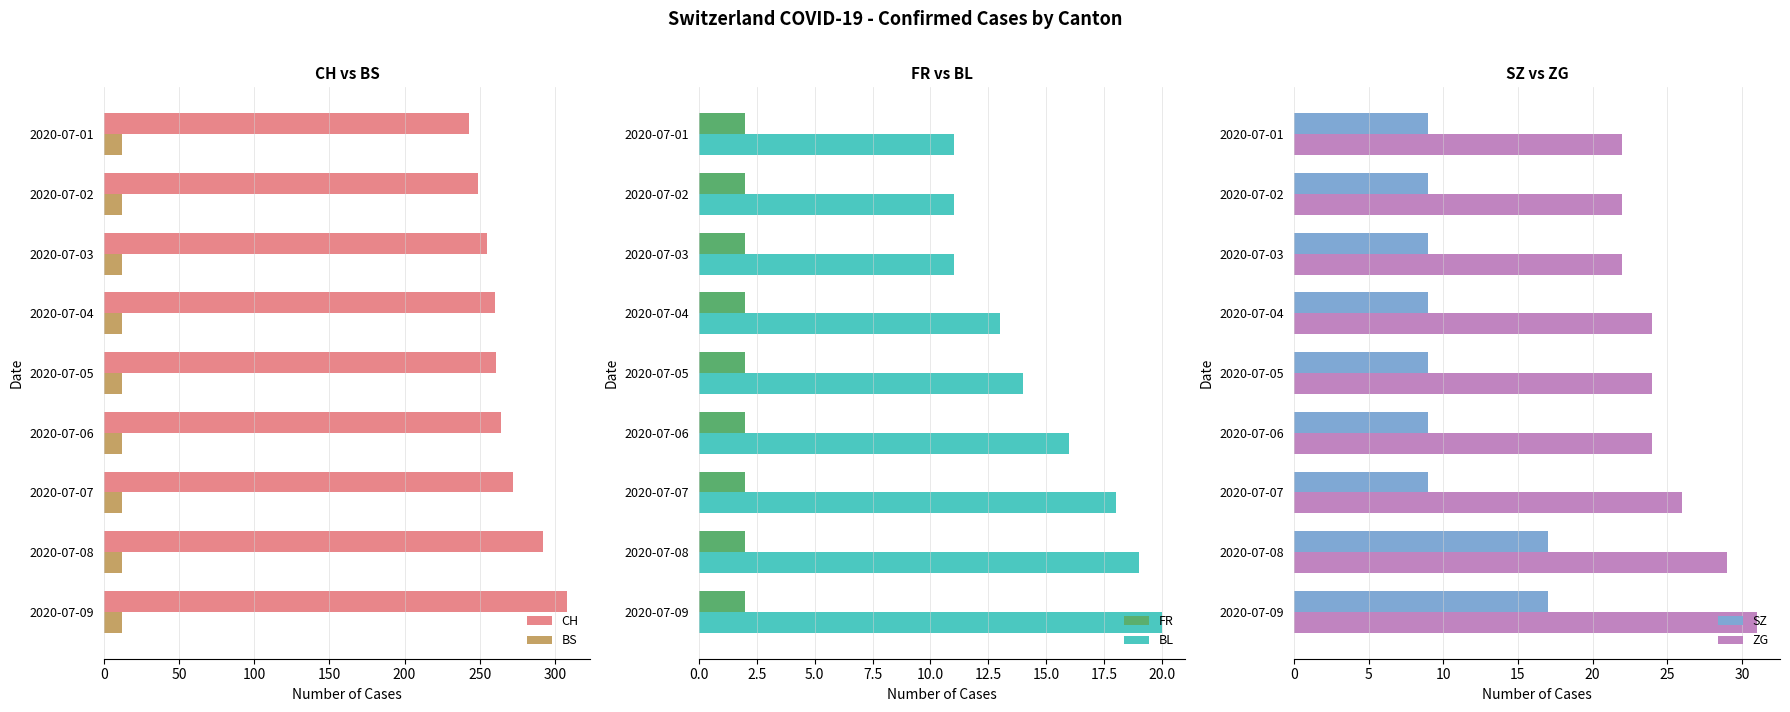

The value of BS at 2020-07-01 is 12. True or false?

True